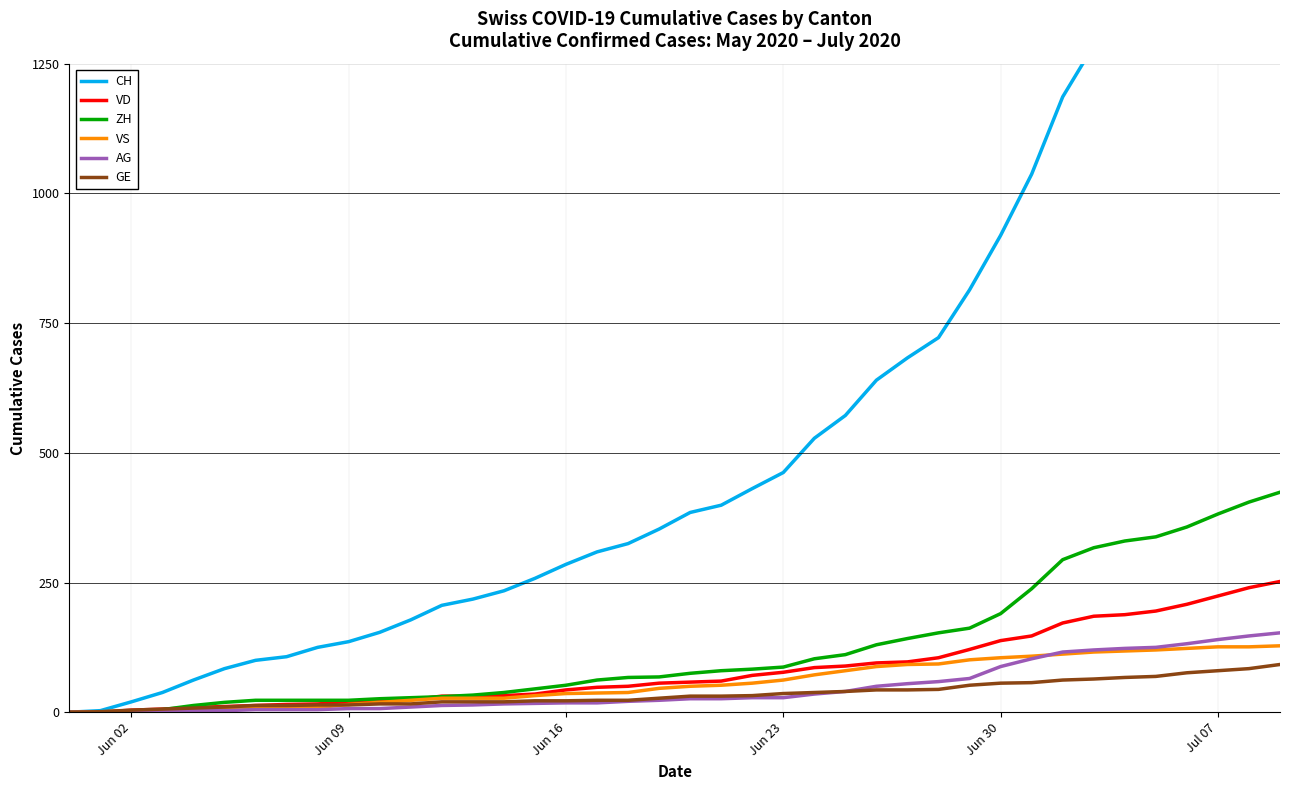

Reading right to left, what are all the values shown in this chart?

CH: 1758	1669	1568	1469	1388	1335	1285	1186	1037	919	814	722	683	640	572	528	462	431	399	385	353	325	309	285	258	234	218	206	178	154	136	125	107	100	84	62	38	20	3	0
VD: 252	240	224	208	195	188	185	172	147	138	121	105	97	95	89	86	77	71	60	58	56	50	48	43	35	32	31	31	24	20	19	16	15	13	11	9	6	4	0	0
ZH: 424	405	382	357	338	330	317	294	238	190	162	153	142	130	111	103	87	83	80	75	68	67	62	52	45	38	33	30	28	26	23	23	23	23	19	13	5	2	0	0
VS: 128	126	126	123	120	118	116	112	108	105	101	93	92	88	80	72	62	56	52	50	46	38	37	36	32	27	27	27	23	19	15	9	9	7	6	4	2	2	1	0
AG: 153	147	140	132	125	123	120	116	103	88	65	59	55	50	40	35	28	28	26	26	23	21	18	18	17	16	14	13	10	7	7	5	5	5	3	3	1	0	0	0
GE: 92	84	80	76	69	67	64	62	57	56	52	44	43	43	40	38	36	32	31	31	27	23	23	22	22	20	20	20	16	16	14	14	13	13	10	8	6	4	1	0